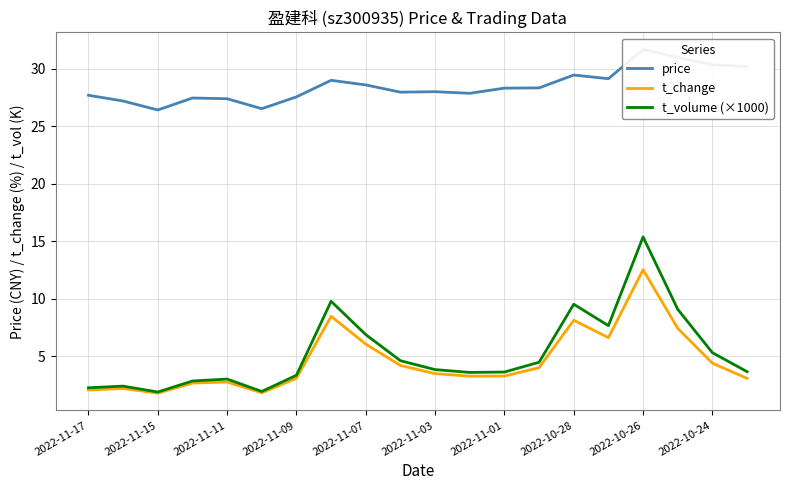

What is the minimum value for t_volume (×1000)?

1.9